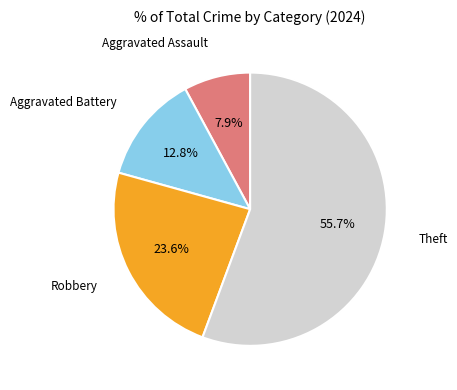

Is there any slice that represents more than half of the pie?

Yes